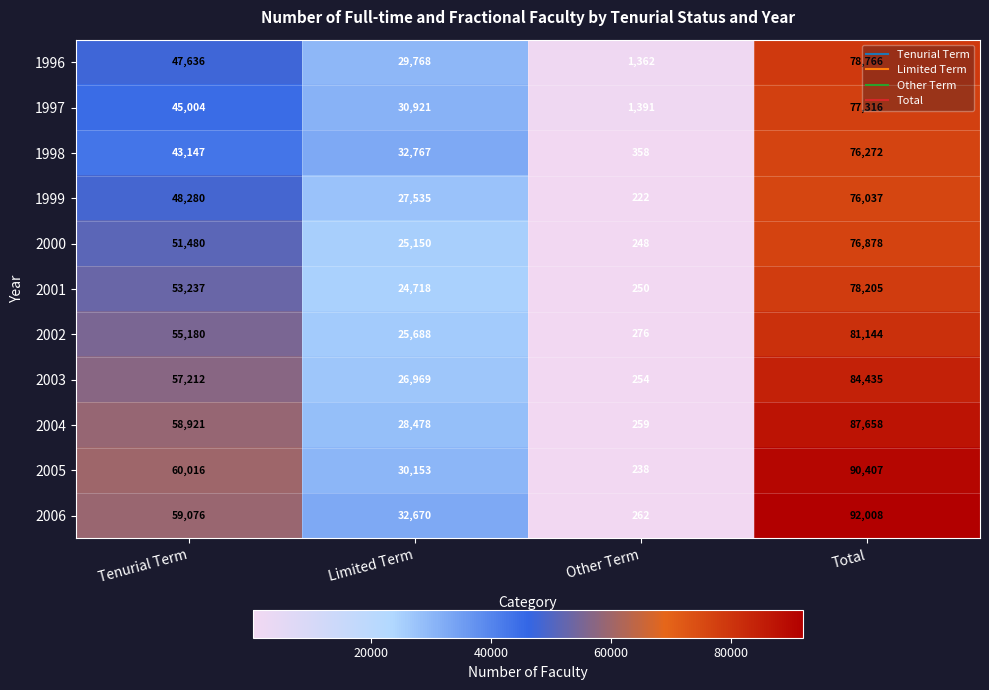

Which series has the widest spread of values?

2006